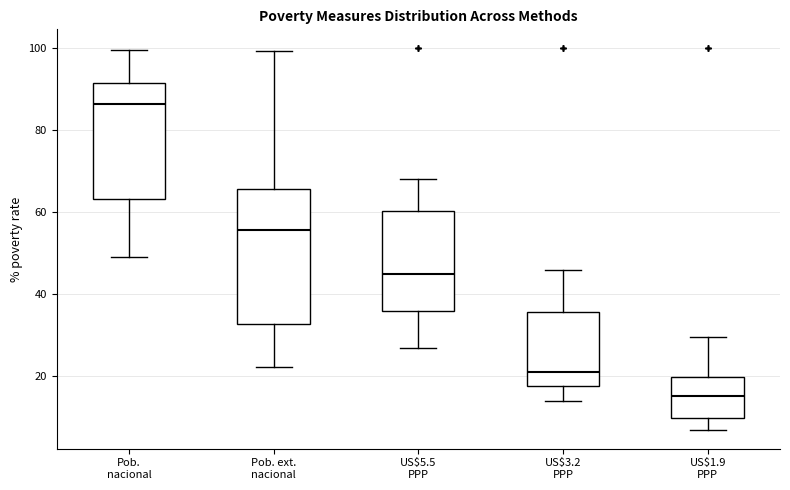

Reading left to right, transcribe this box plot: for each box, give where its median line is, the range the box spans, and where its two whiskers end, as read against the y-axis. The values are not printed on the chart, so give them approximately, as read against the axis.

Pob. nacional: median 86, box 64 to 92, whiskers 50 to 100
Pob. ext. nacional: median 56, box 32 to 66, whiskers 22 to 100
US$5.5 PPP: median 44, box 36 to 60, whiskers 26 to 68
US$3.2 PPP: median 22, box 18 to 36, whiskers 14 to 46
US$1.9 PPP: median 16, box 10 to 20, whiskers 8 to 30